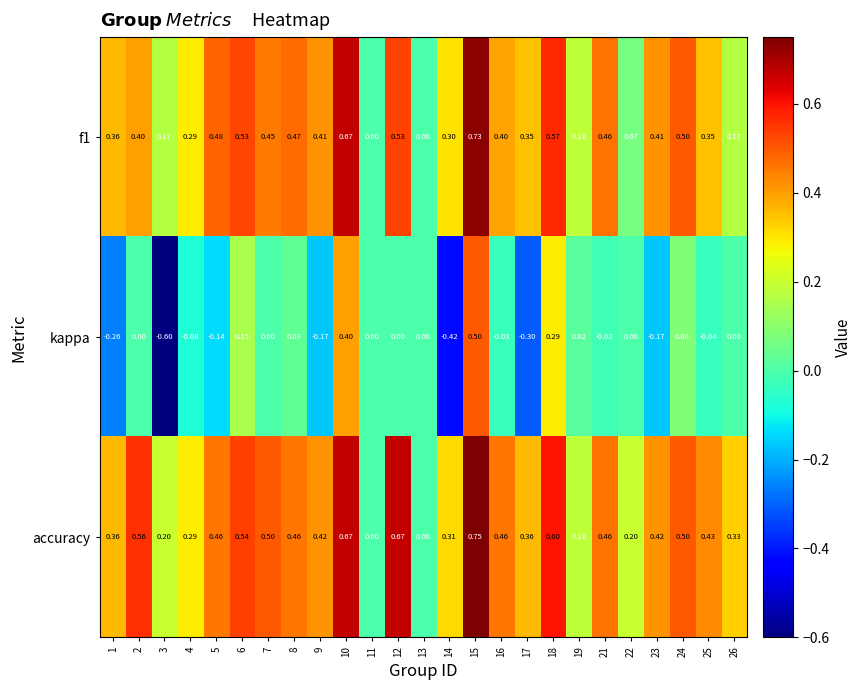

Between 13 and 14, which series saw the biggest shift?

kappa